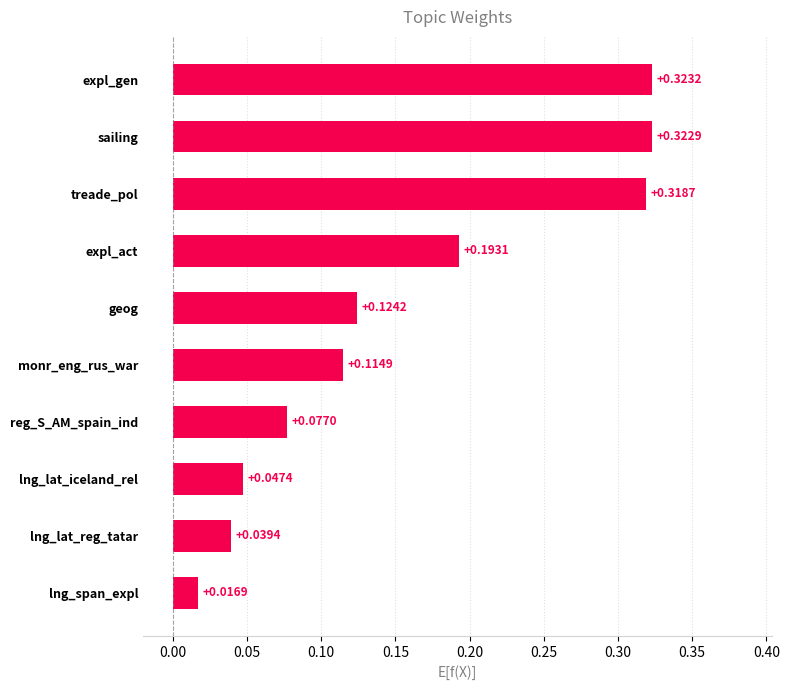

What is the label of the 1st bar from the bottom?

lng_span_expl